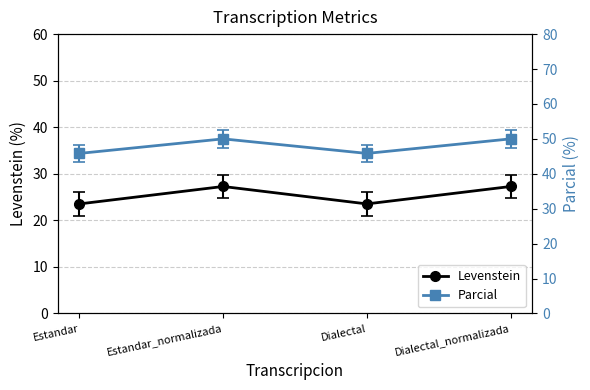

Which category has the lowest value across all series?

Estandar